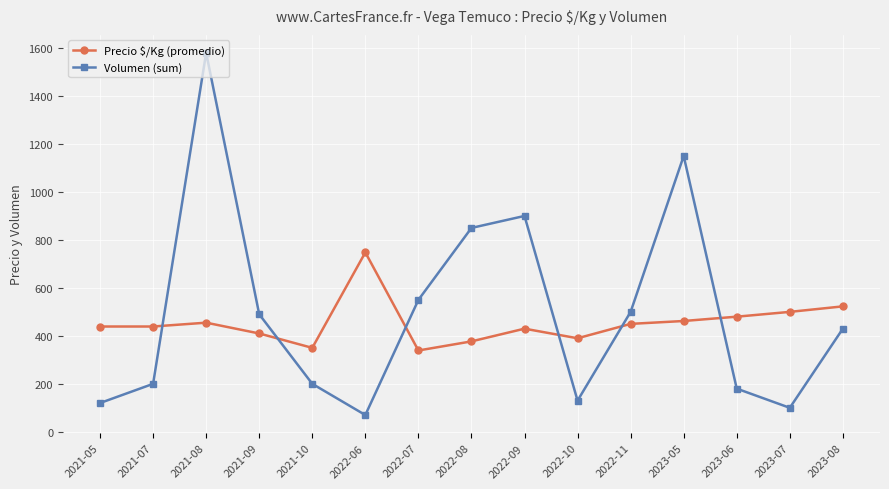

What is the sum of all Volumen (sum) values?

7450